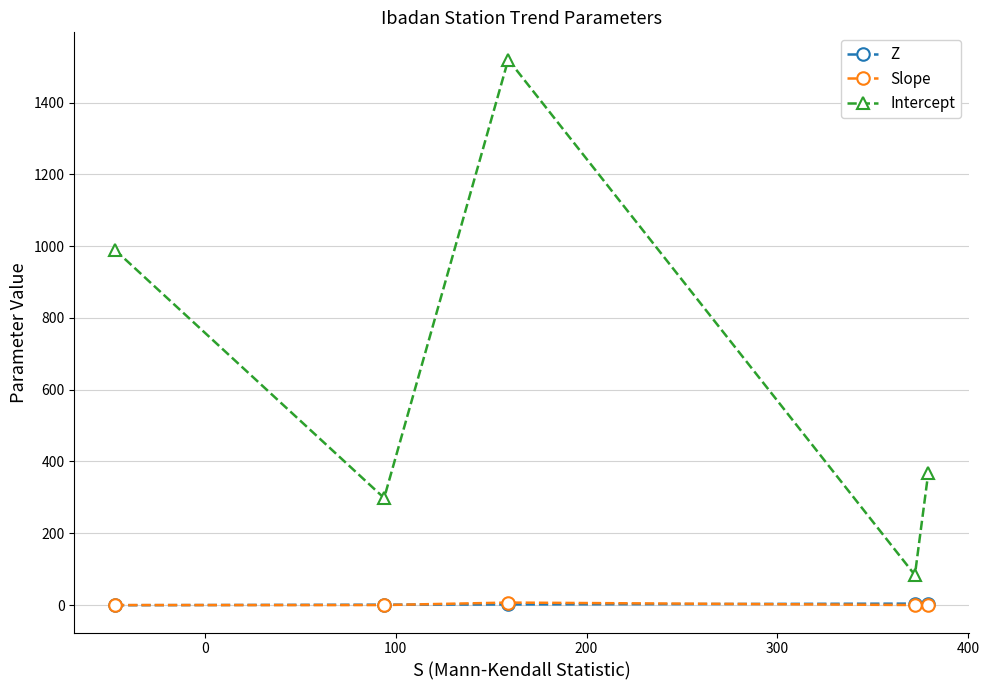

True or false: Intercept and Slope intersect in this chart.

False